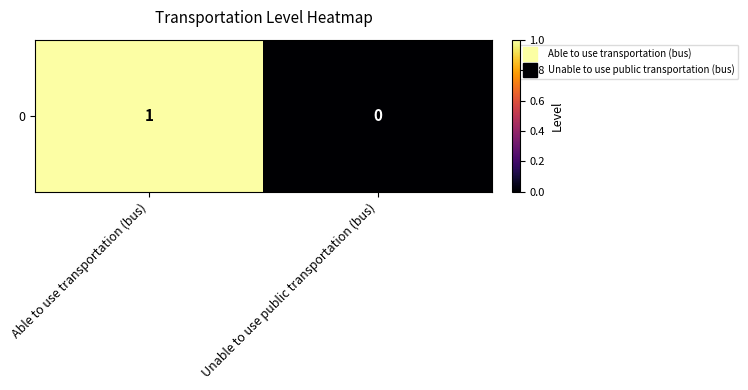

How many series are shown in this chart?

1